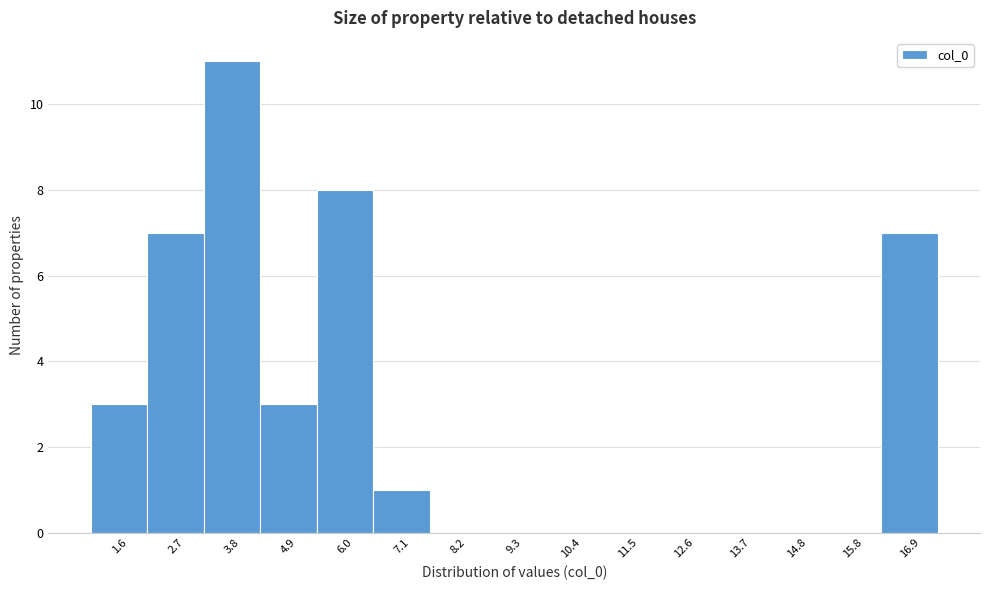

Reading left to right, transcribe this chart: for each bar, give the range it covers on the x-axis and its height. Neither the bar edges nor the heights are printed on the chart, so give them approximately, as read against the axes.

1.0 to 2.2: 3
2.2 to 3.2: 7
3.2 to 4.4: 11
4.4 to 5.4: 3
5.4 to 6.6: 8
6.6 to 7.6: 1
7.6 to 8.8: 0
8.8 to 9.8: 0
9.8 to 11.0: 0
11.0 to 12.0: 0
12.0 to 13.2: 0
13.2 to 14.2: 0
14.2 to 15.2: 0
15.2 to 16.4: 0
16.4 to 17.4: 7